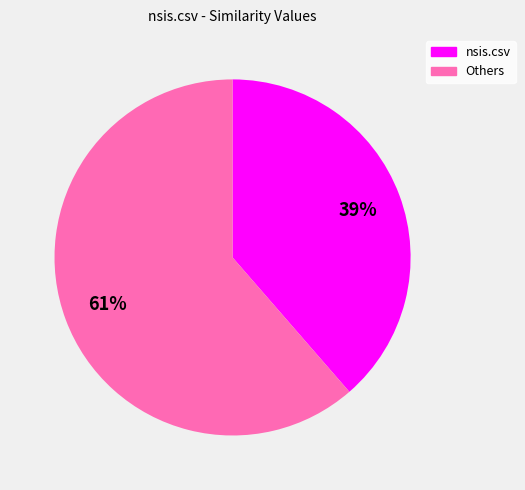

Is there any slice that represents more than half of the pie?

Yes